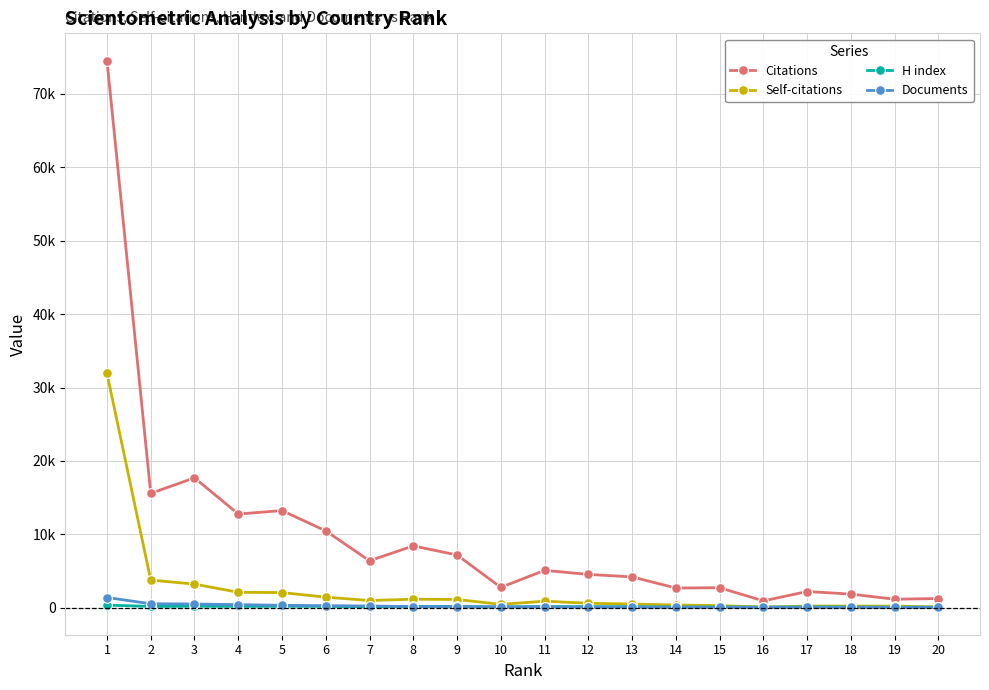

True or false: Self-citations and H index intersect in this chart.

False